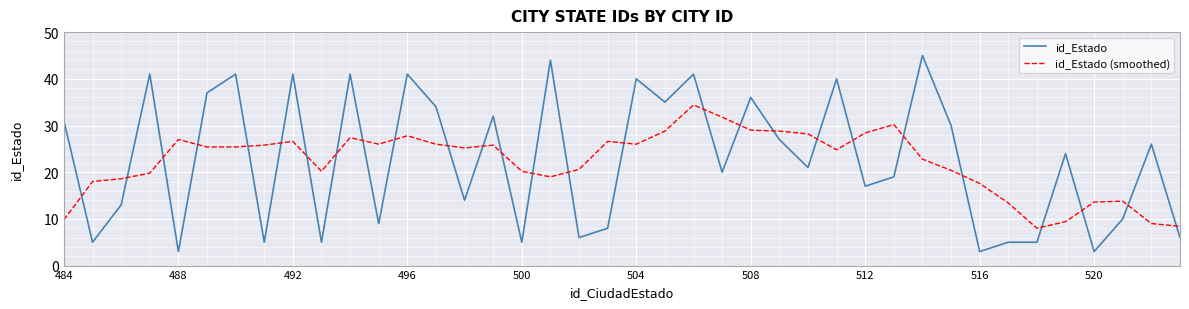

Does the chart have visible grid lines?

Yes